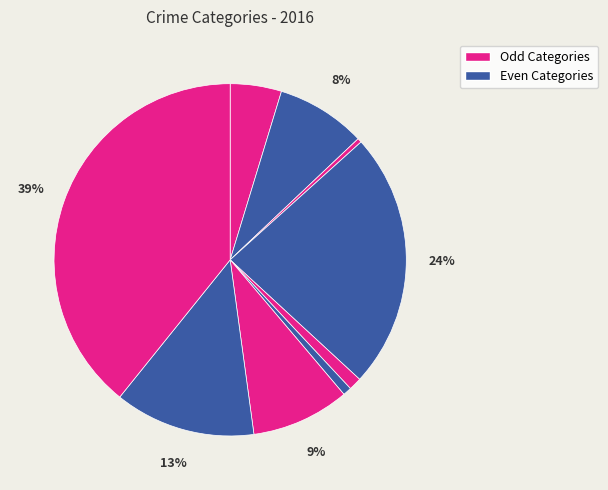

How many slices are in this pie chart?

9